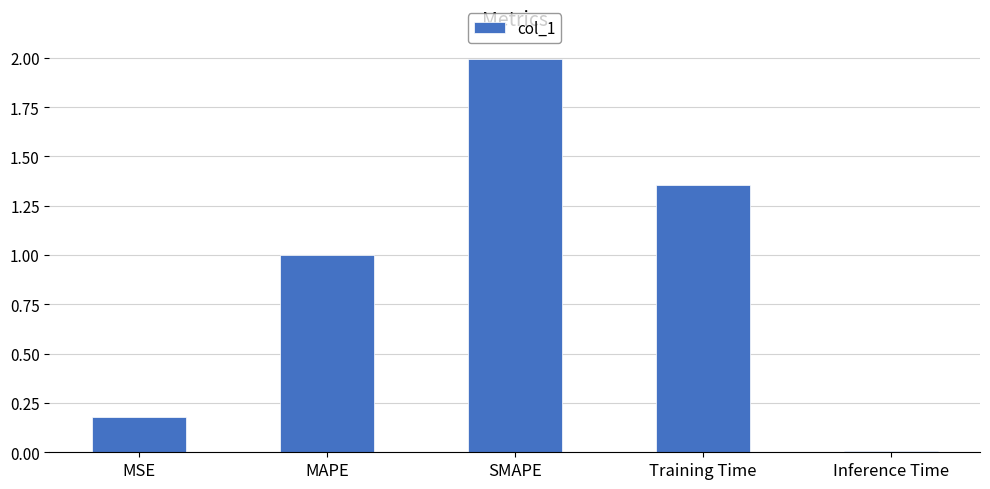

The value at Training Time is 0.3. True or false?

False